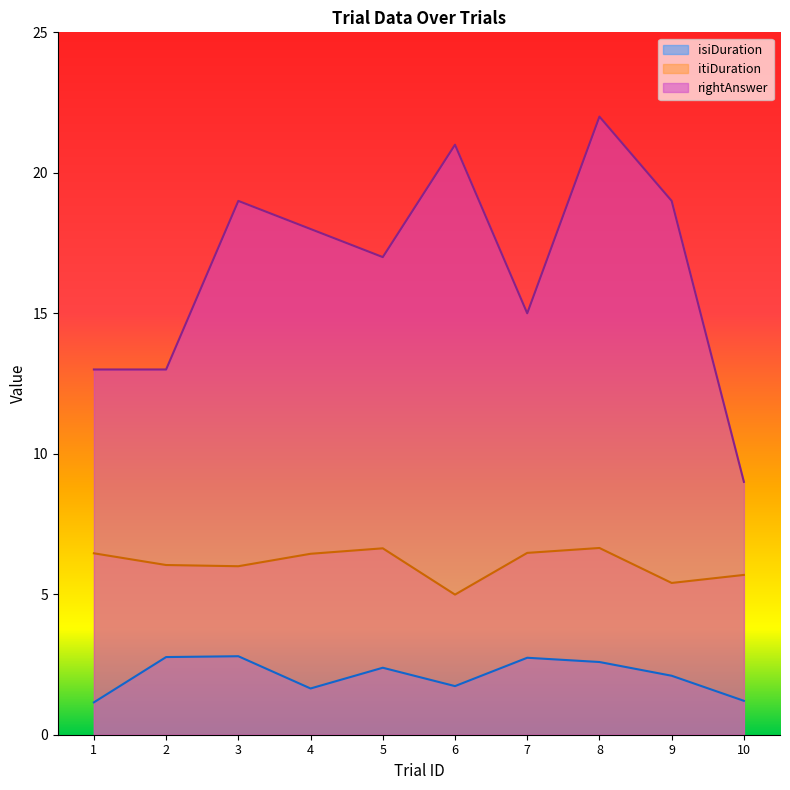

How many lines are shown in the chart?

3